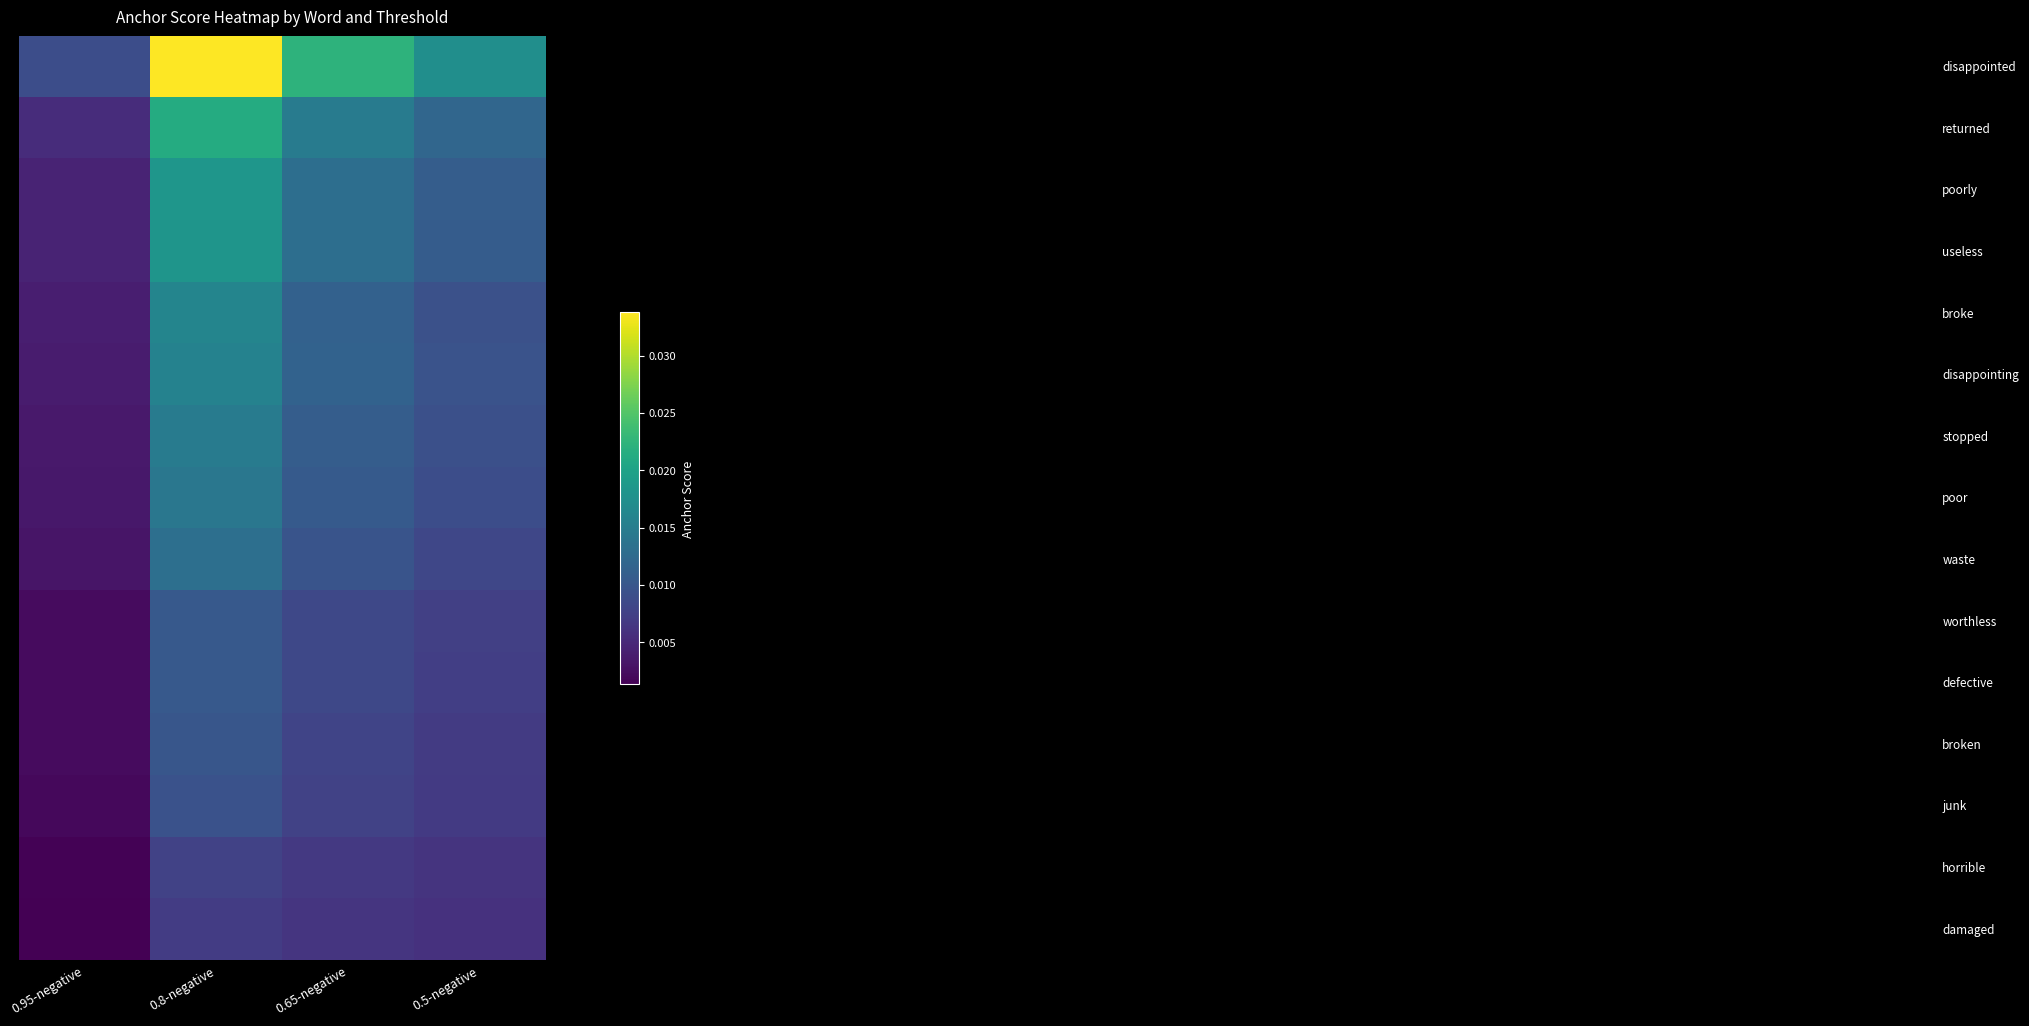

At which category is the sum across all series the highest?

0.8-negative